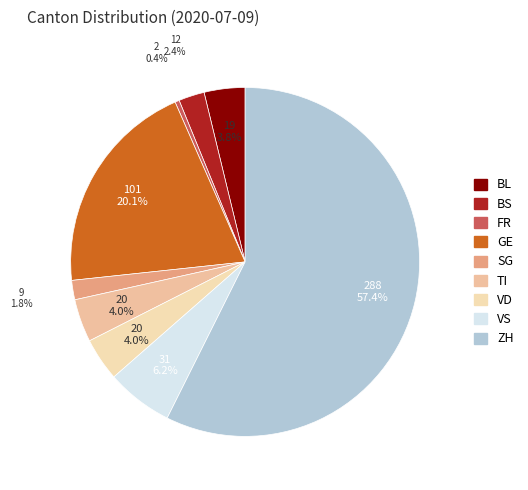

Which slice is the largest?

ZH